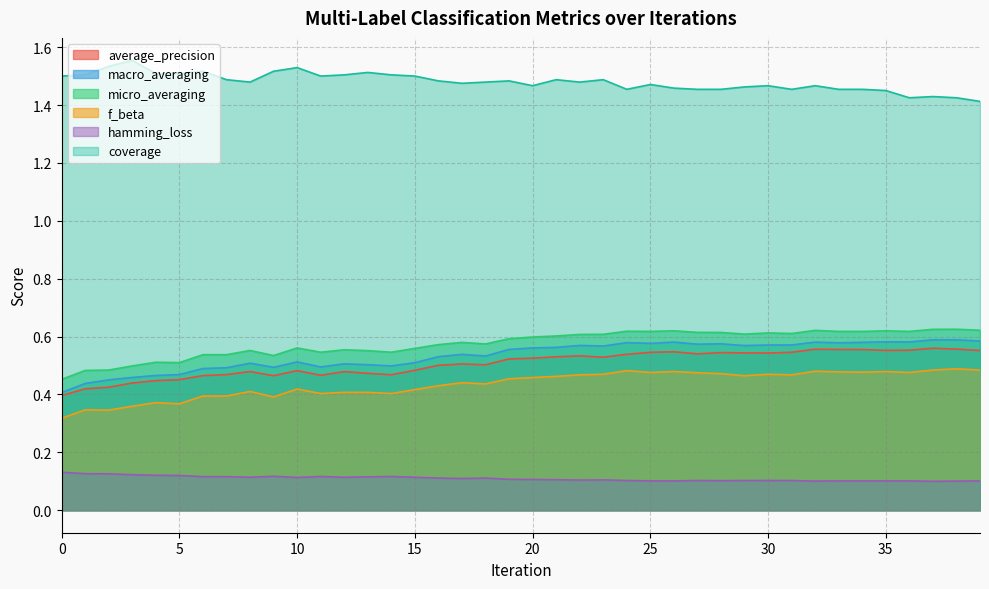

What are all the series names shown in the legend?

average_precision, macro_averaging, micro_averaging, f_beta, hamming_loss, coverage